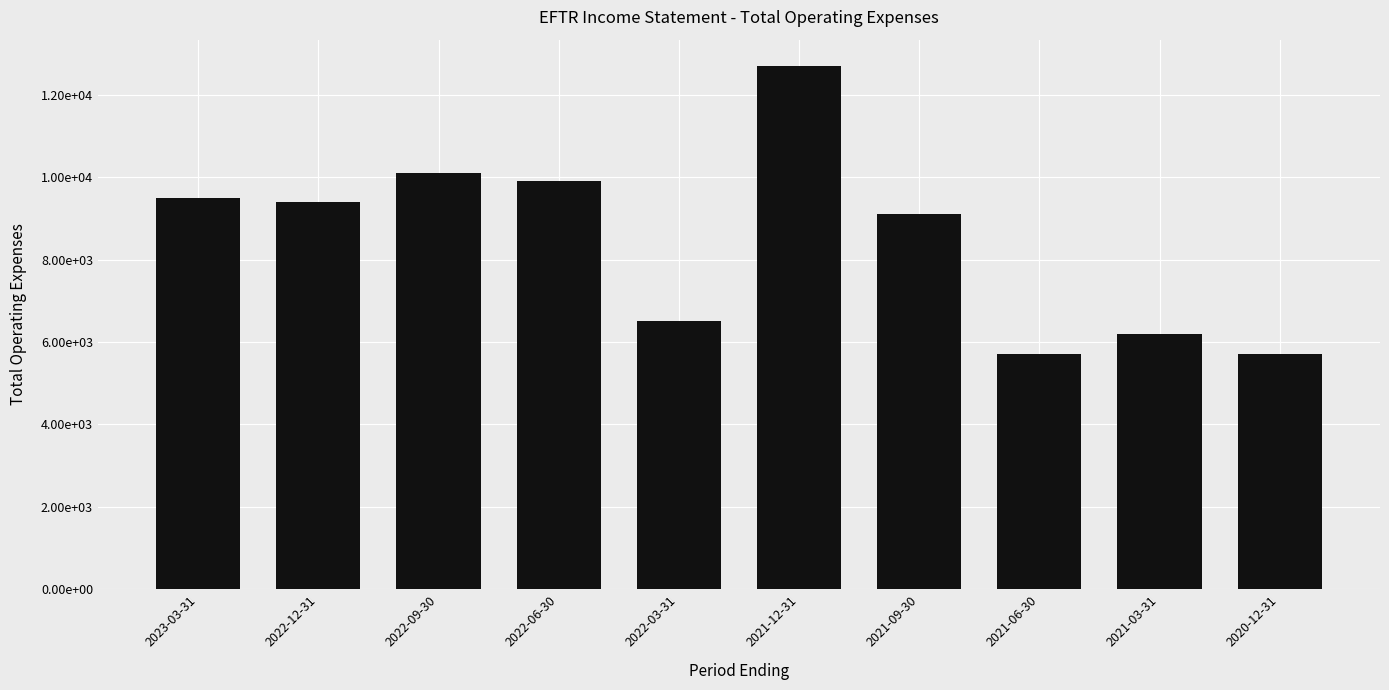

What is the change in value from 2022-03-31 to 2021-03-31?

-300